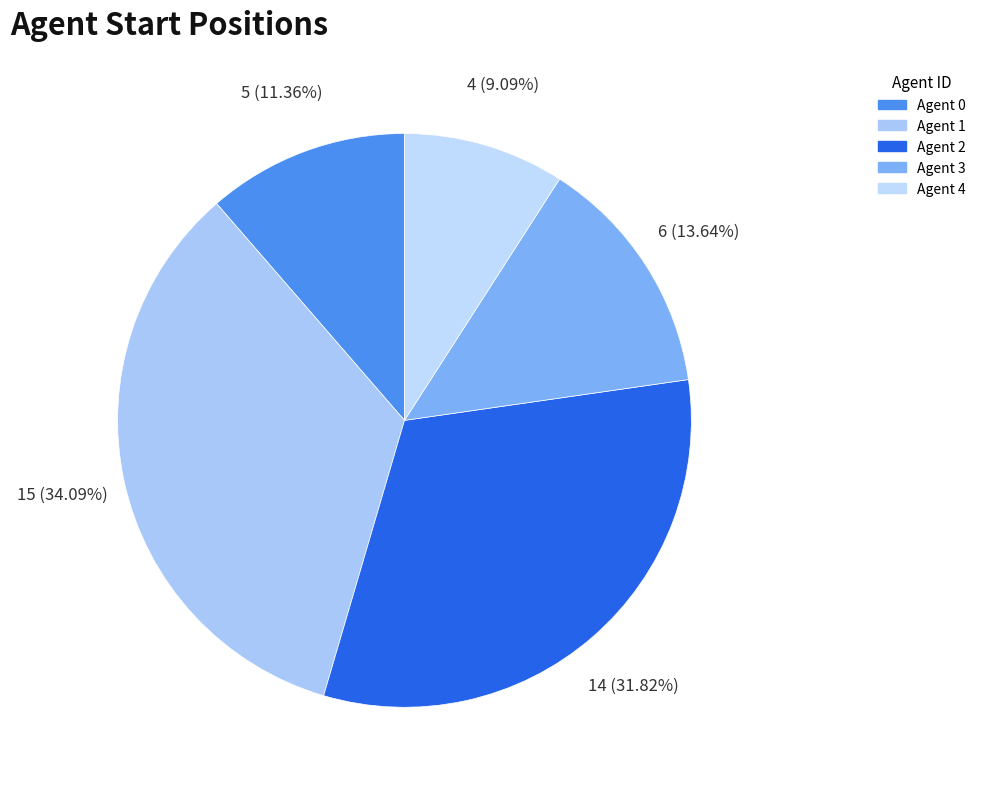

How many slices are in this pie chart?

5